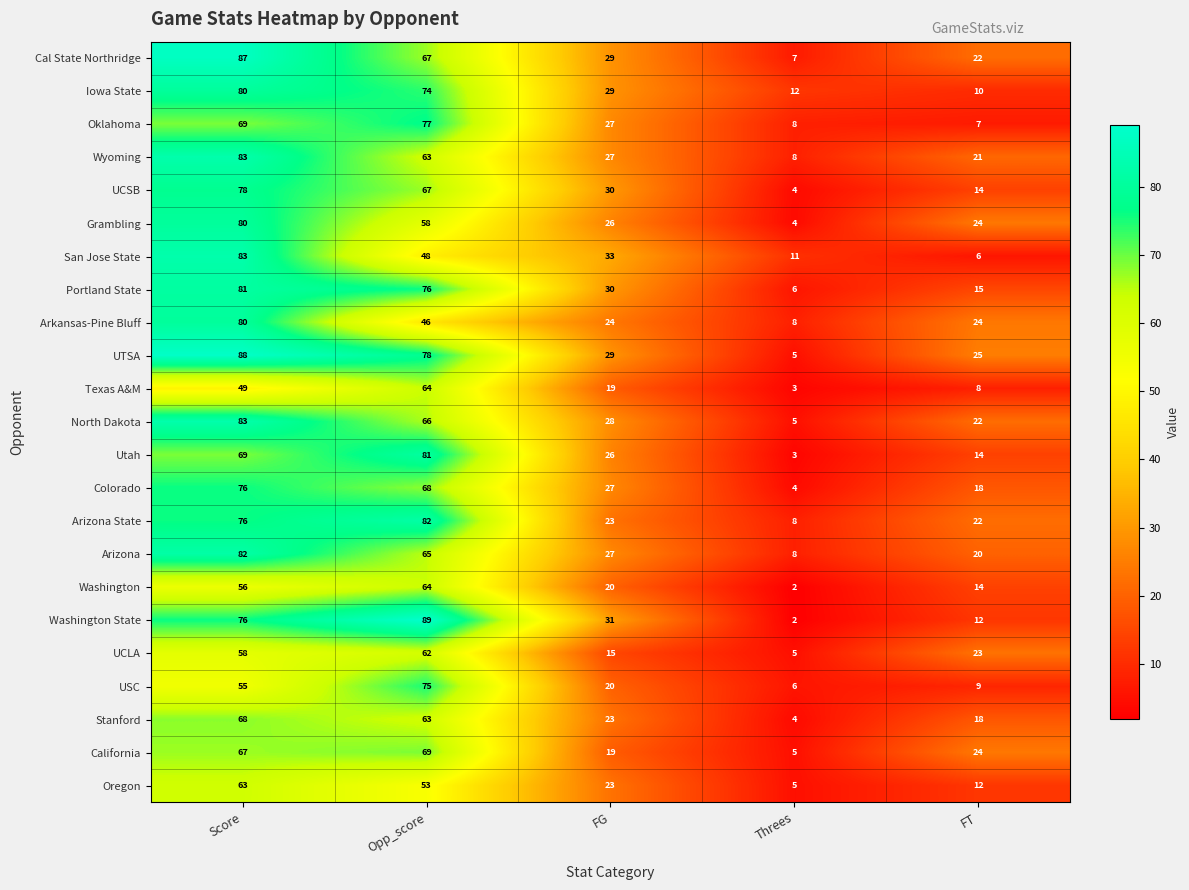

Count the UCSB values in the range 14 to 67.

3